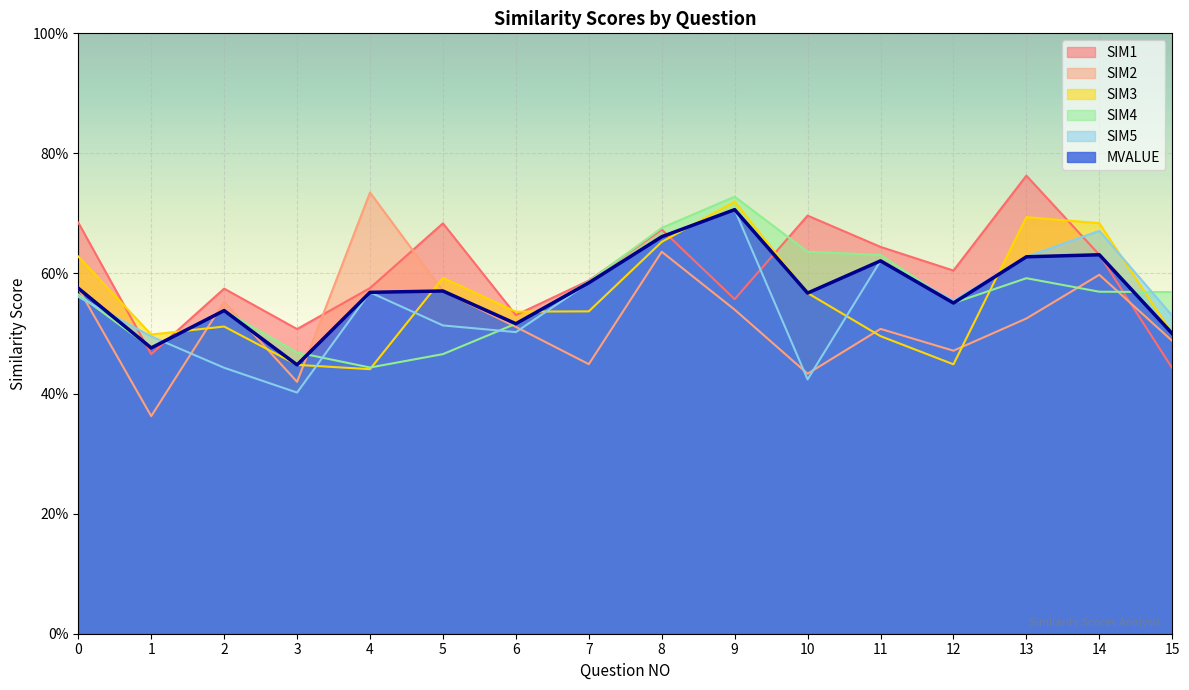

List the labels in order of SIM2 value, largest first.

4, 8, 14, 0, 5, 2, 9, 13, 6, 11, 15, 12, 7, 10, 3, 1